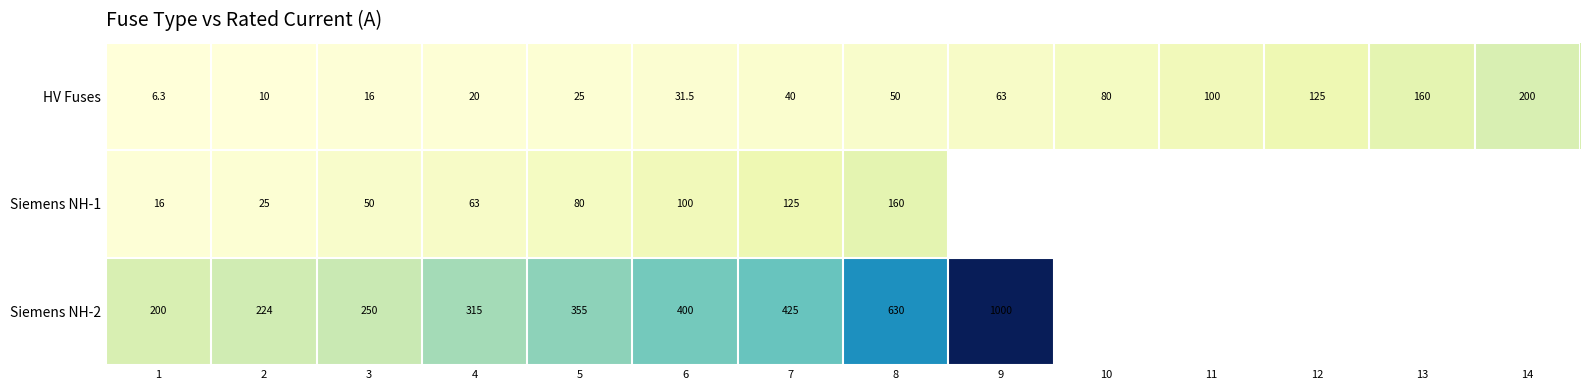

What is the difference between the HV Fuses values at 1 and 10?

73.7